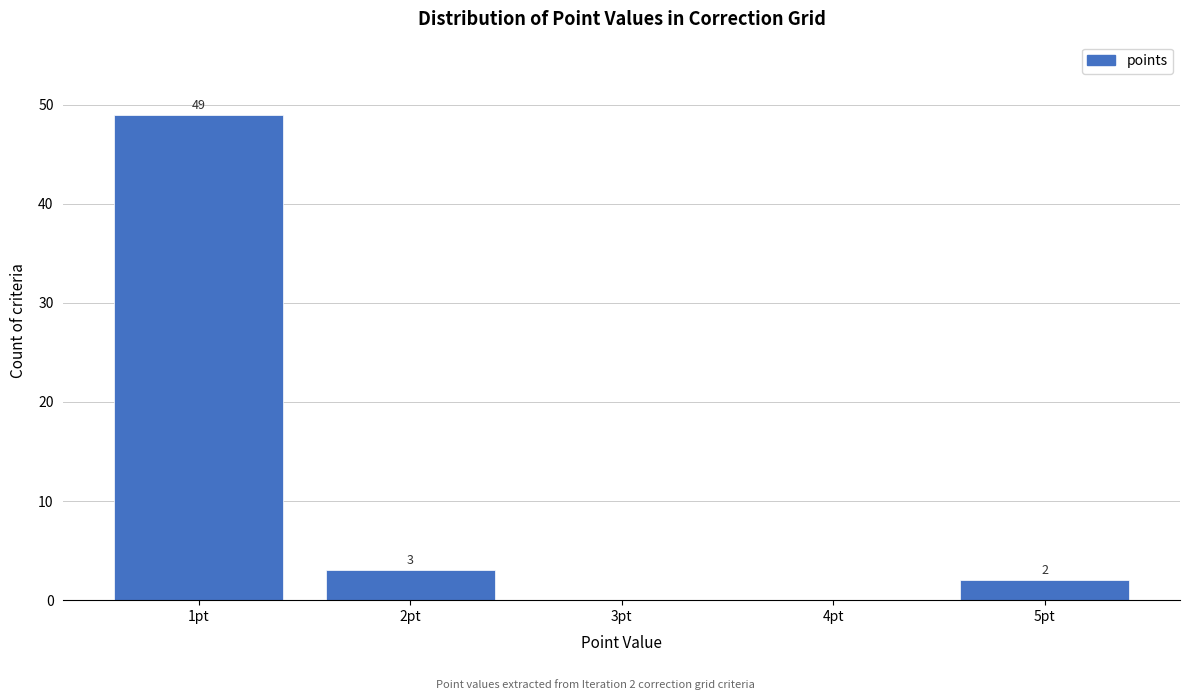

Which range on the x-axis has the tallest bar?

0.5 to 1.5